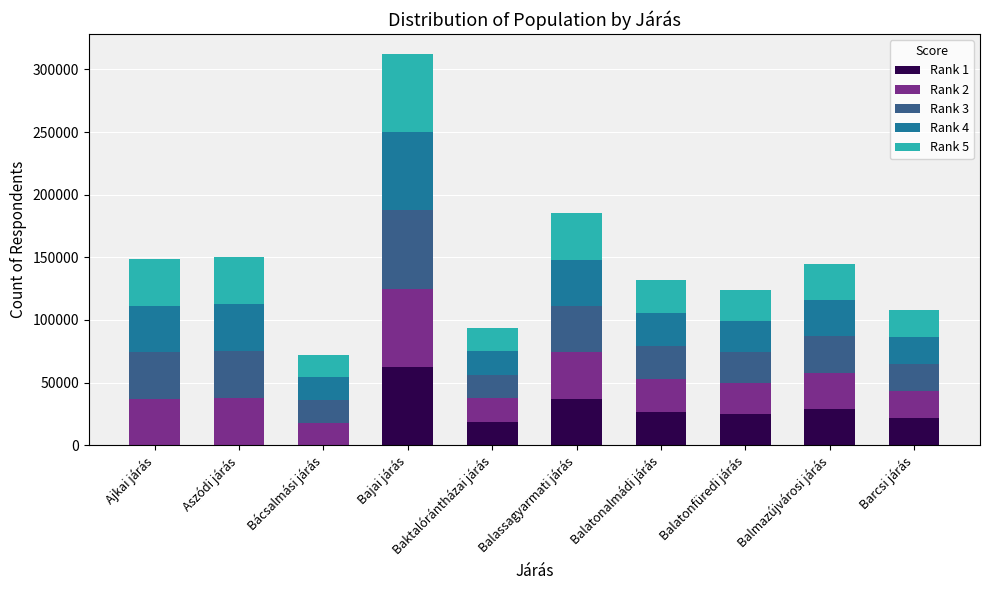

What is the highest value of the Rank 1 series?

62521